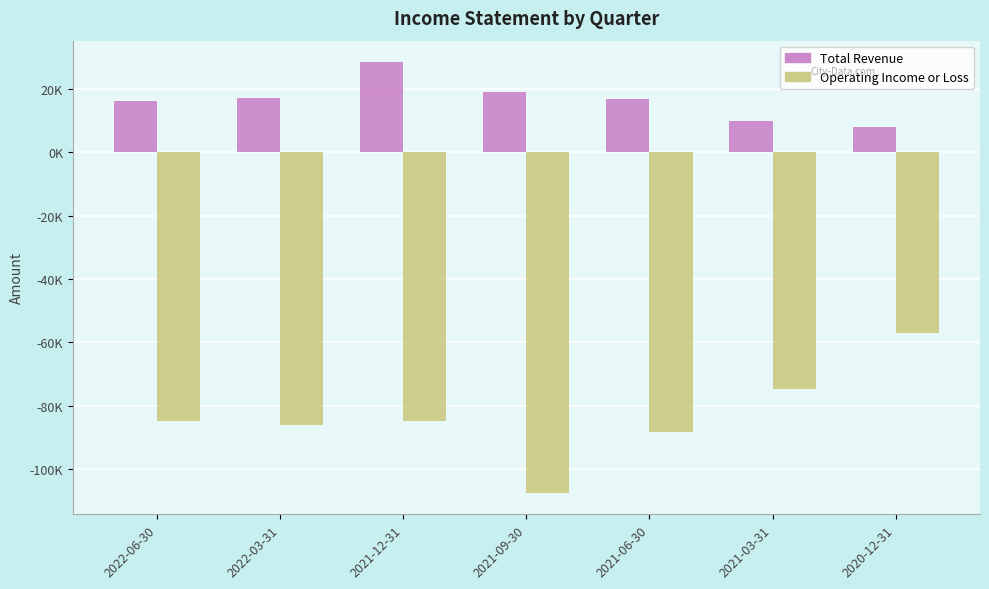

Does the chart contain any negative values?

Yes